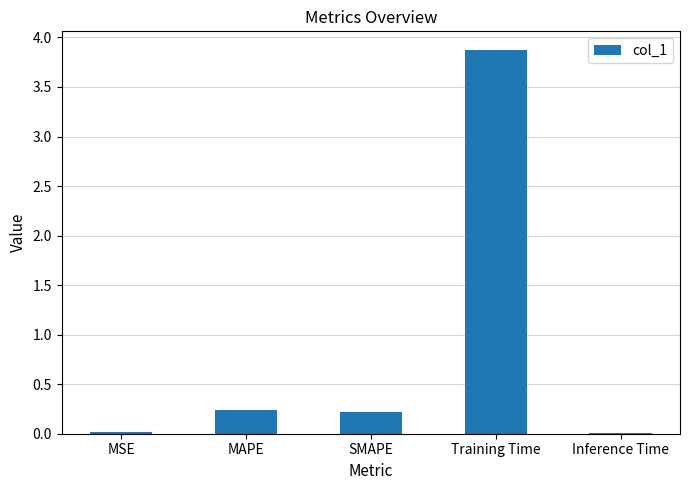

What is the sum of all values?

4.3